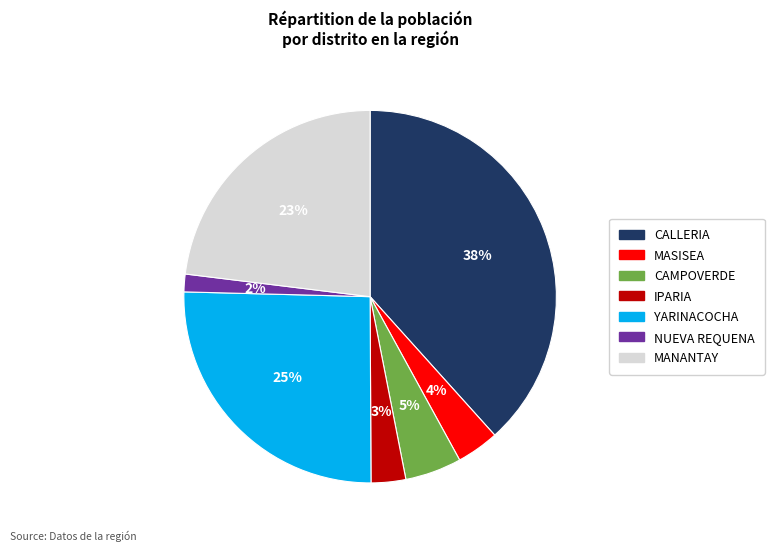

True or false: NUEVA REQUENA accounts for 2% of the total.

True